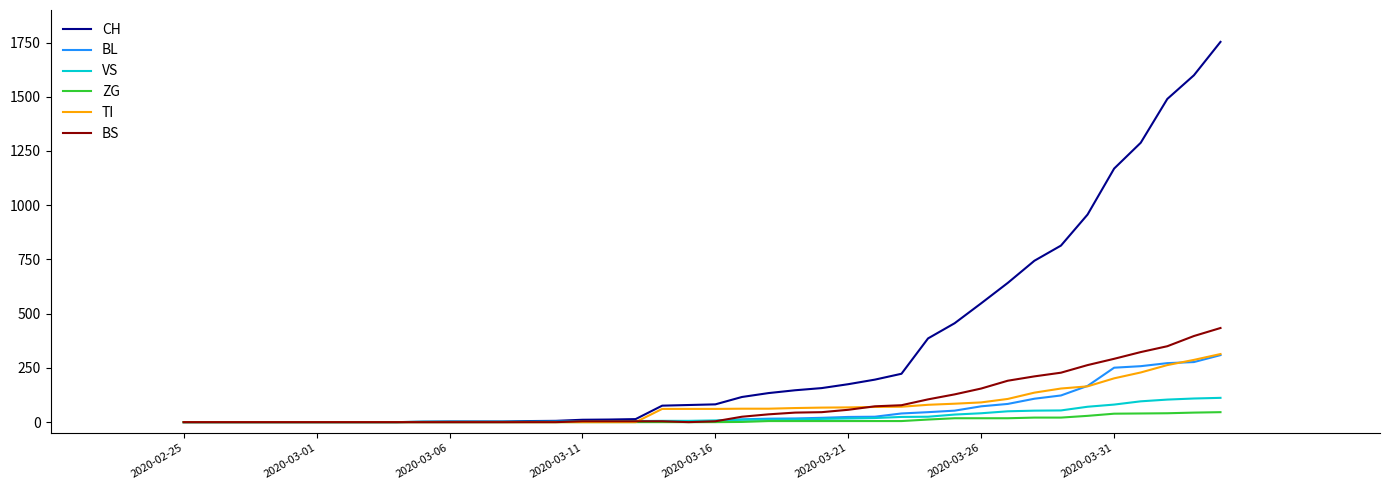

What is the highest value of the CH series?

1753